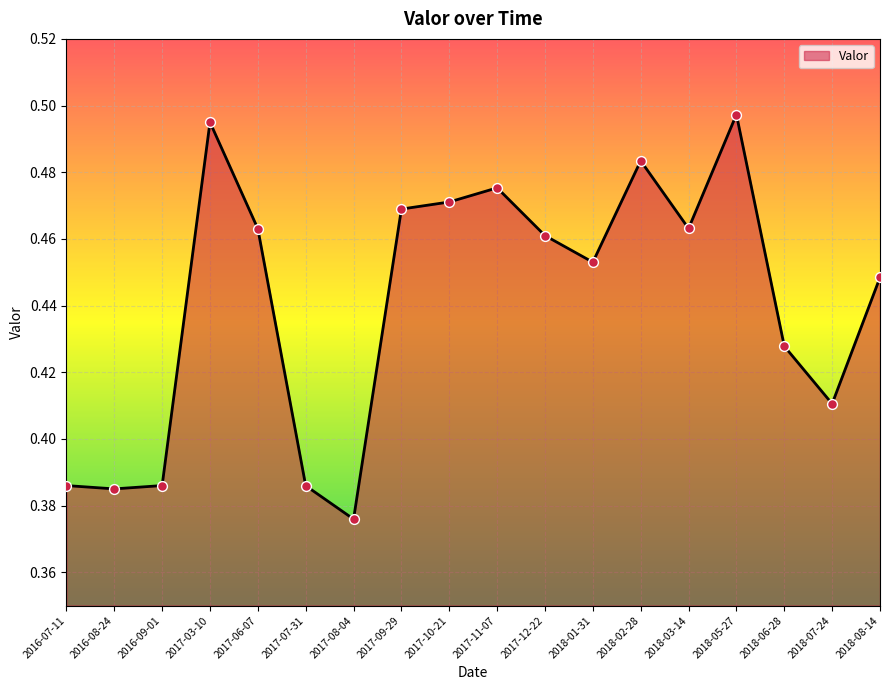

Which has a higher value, 2017-12-22 or 2018-07-24?

2017-12-22